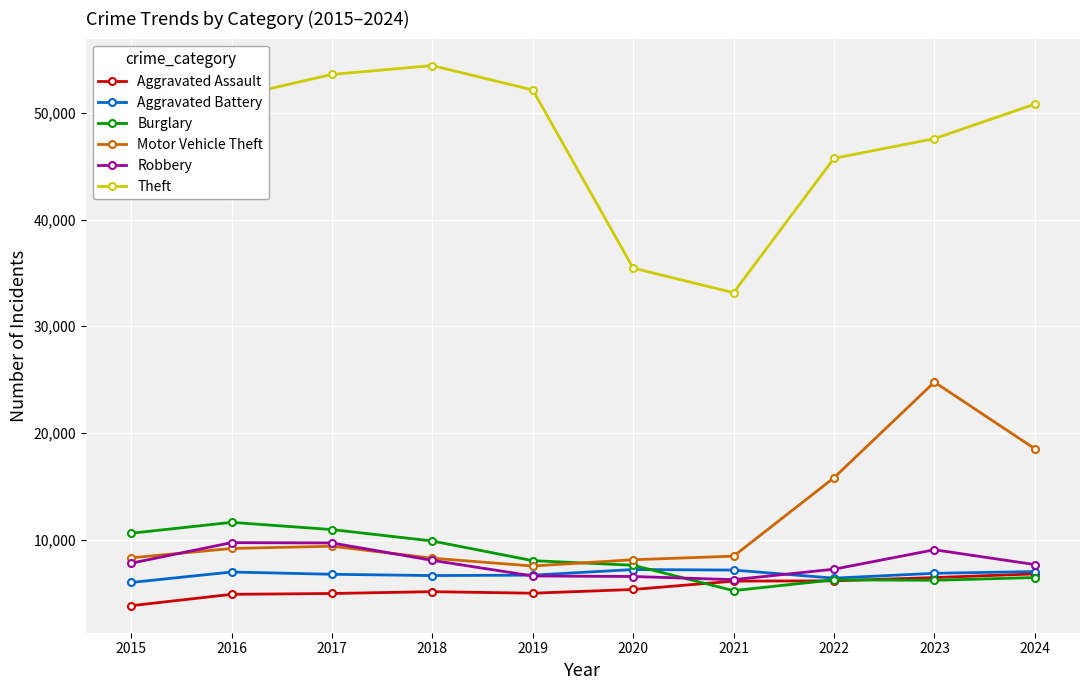

True or false: Theft and Motor Vehicle Theft cross at least once.

False